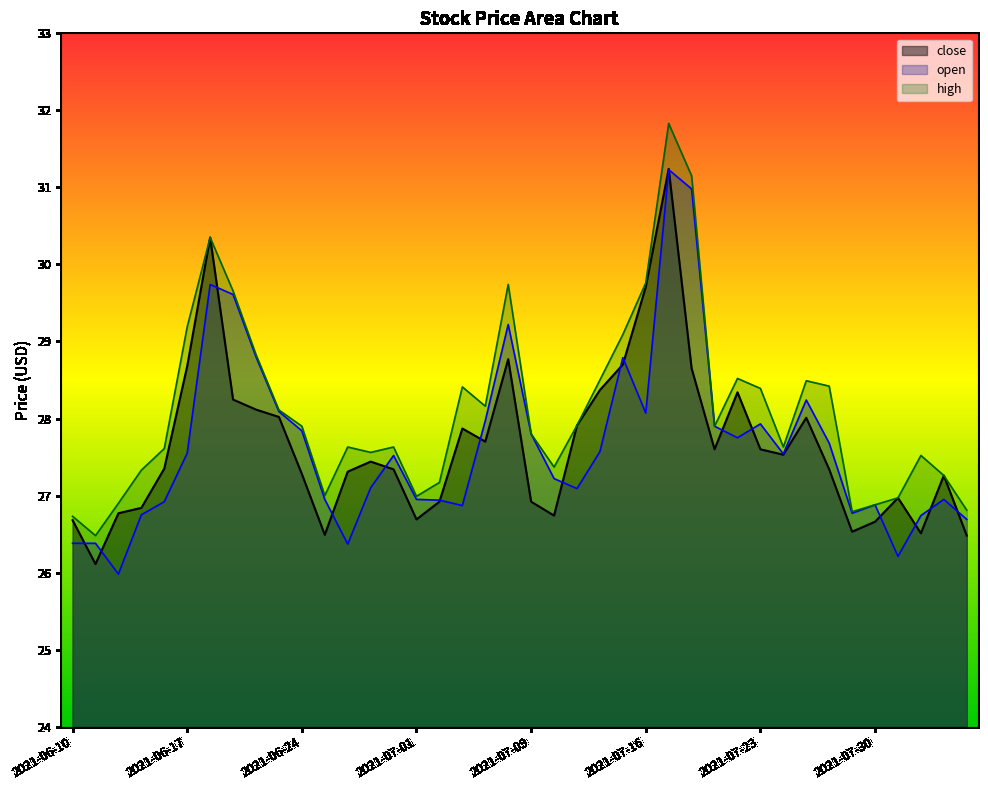

What are all the series names shown in the legend?

close, open, high